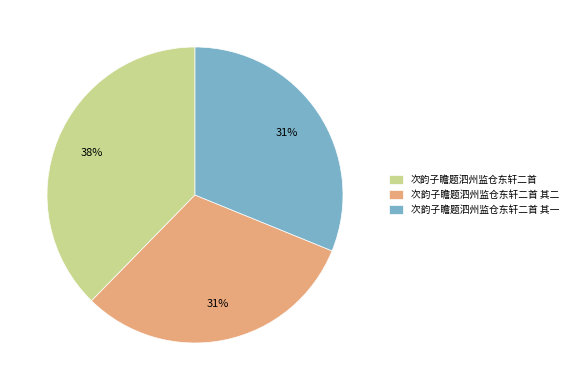

To the nearest percent, what portion does 次韵子瞻题泗州监仓东轩二首 其一 represent?

31%